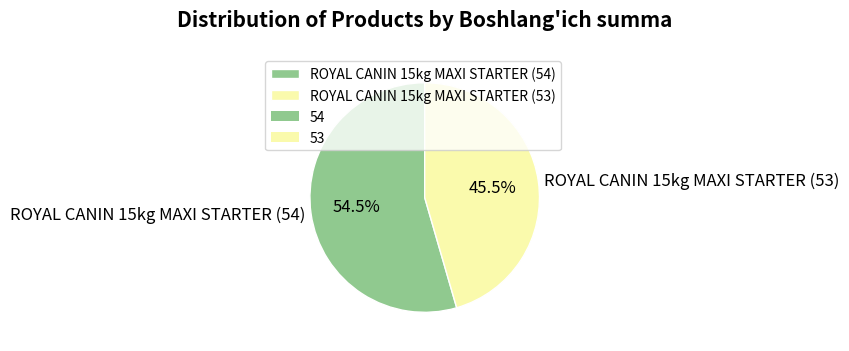

To the nearest percent, what is the average slice percentage?

50%